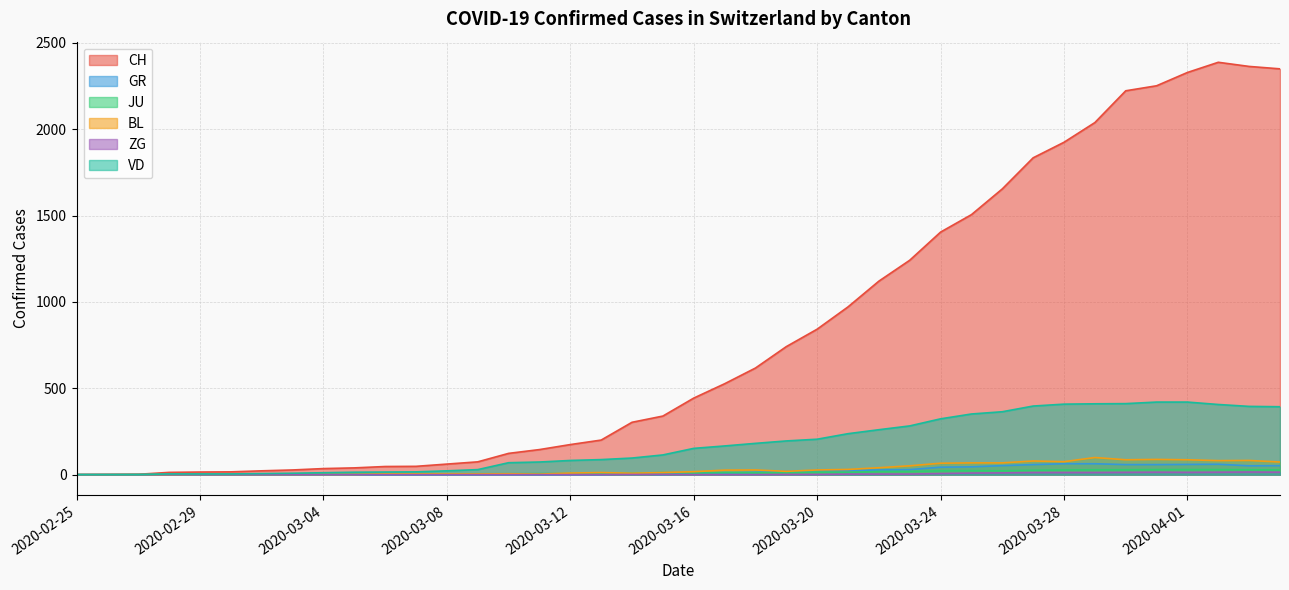

What is the sum of the CH values at 2020-02-26 and 2020-03-08?

62